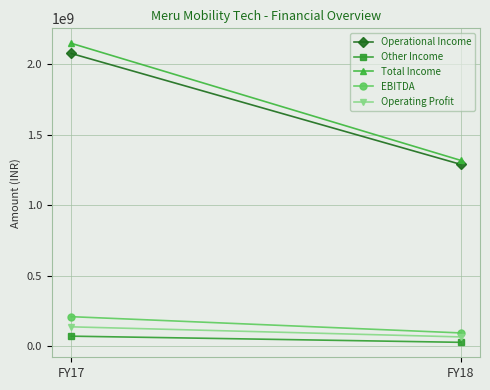

Count the Operational Income values in the range 1289810000 to 2075400000.

2